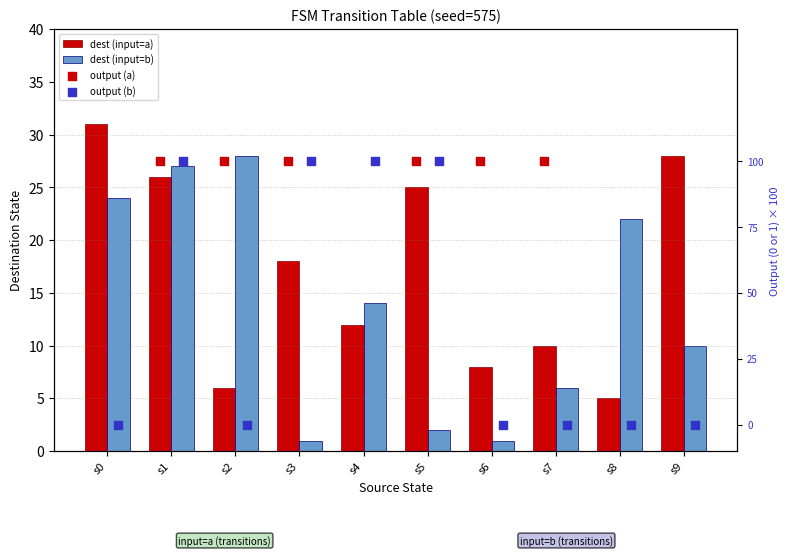

Which series reaches the maximum Y coordinate?

output (a)